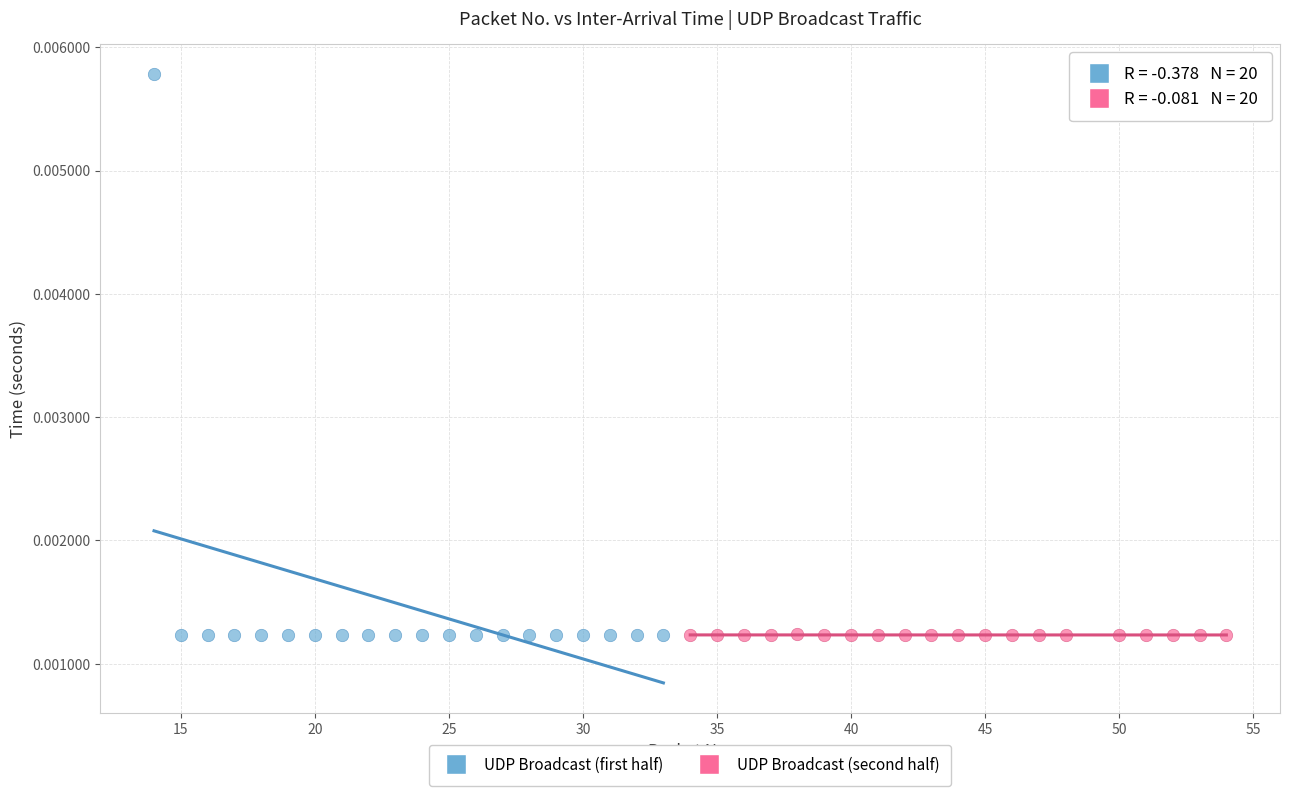

Which series has the widest spread of Y values?

UDP Broadcast (first half)